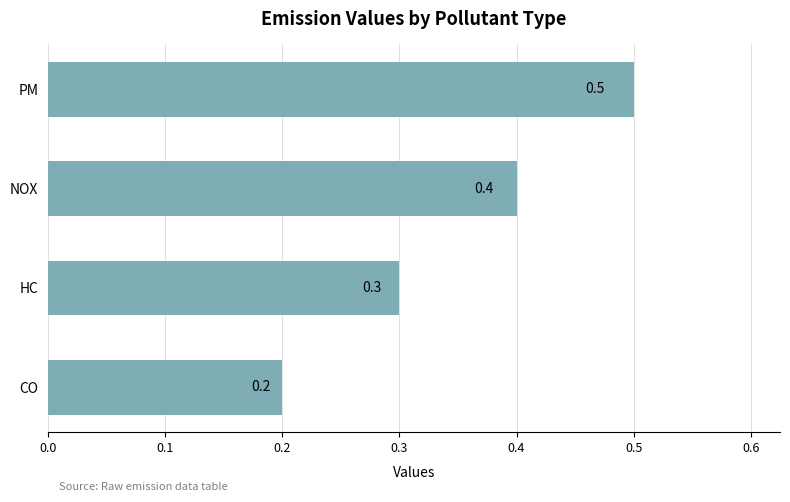

Rank the categories by value from highest to lowest.

PM, NOX, HC, CO